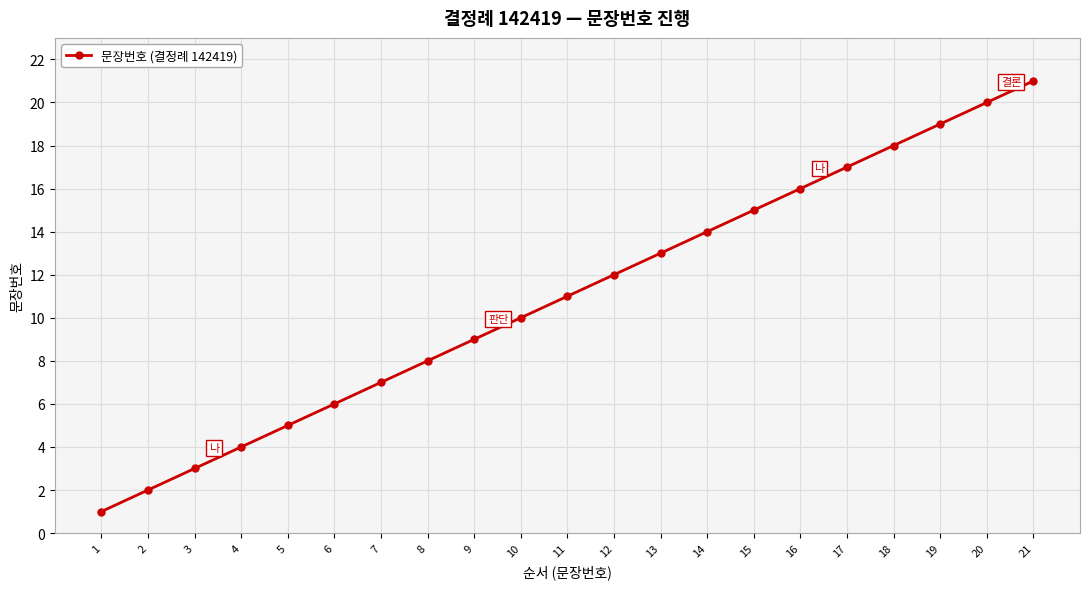

True or false: the data has more than 1 interior local peaks.

False